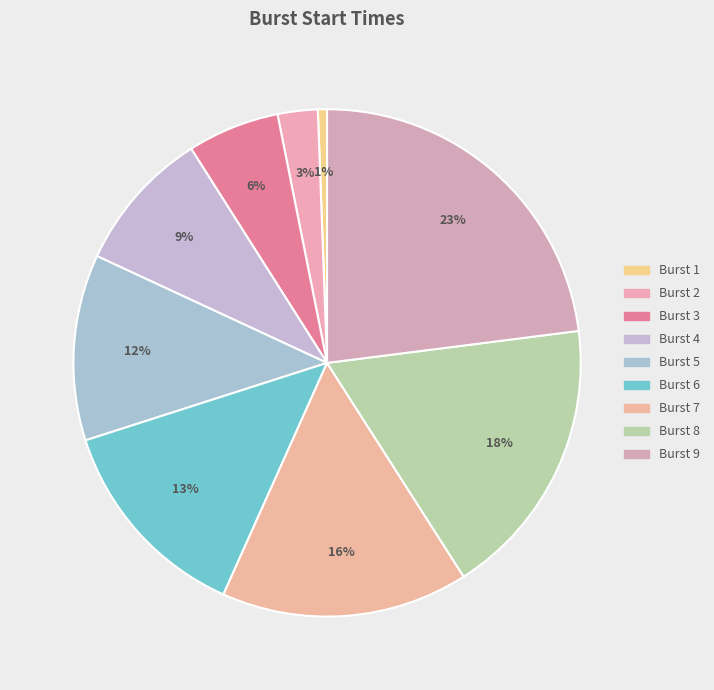

The Burst 7 slice represents 16% of the pie. True or false?

True